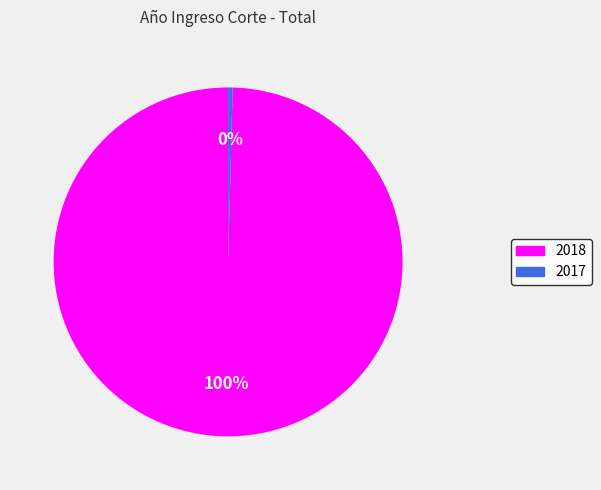

Rank the categories by value from lowest to highest.

2017, 2018